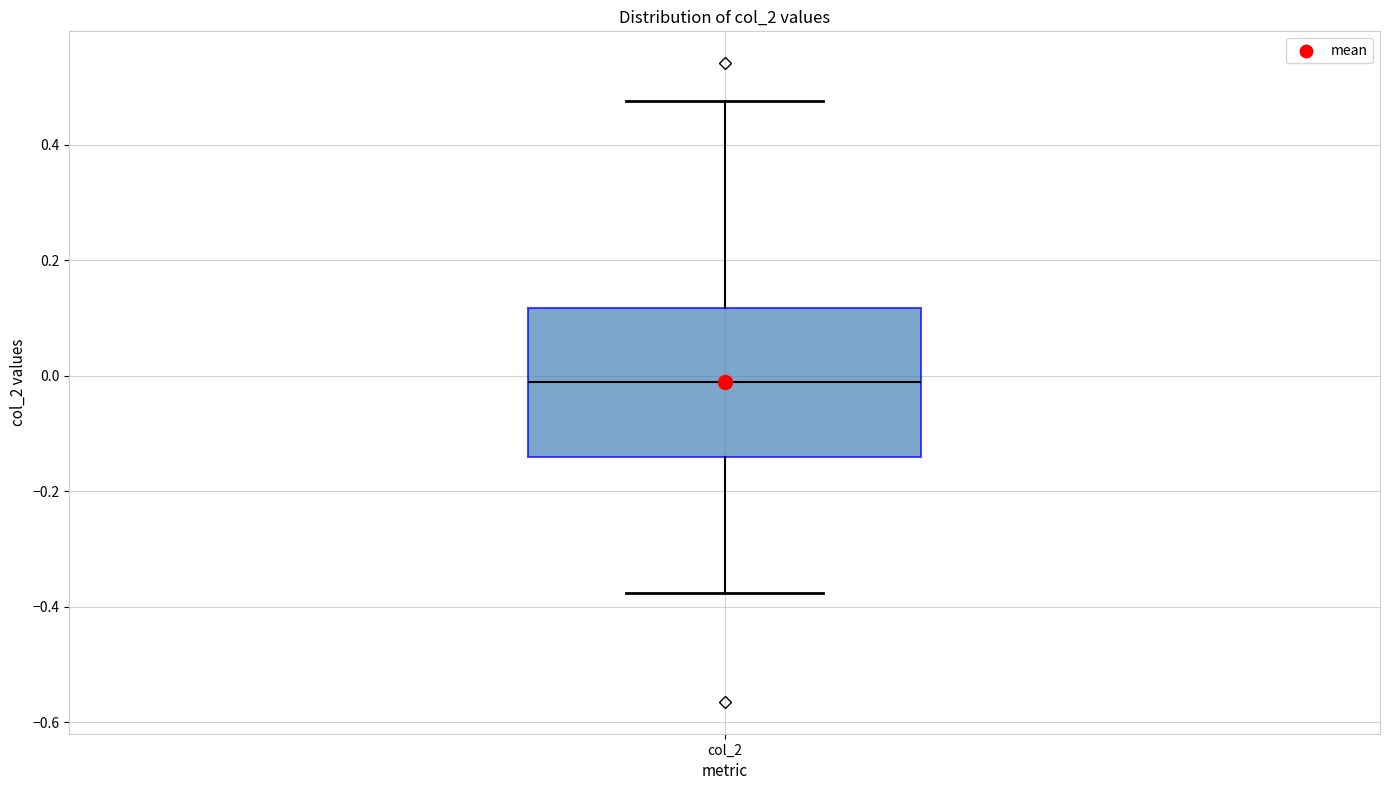

Where does the upper whisker of the box for col_2 end on the y-axis? The values are not printed on the chart, so give them approximately, as read against the axis.

0.48